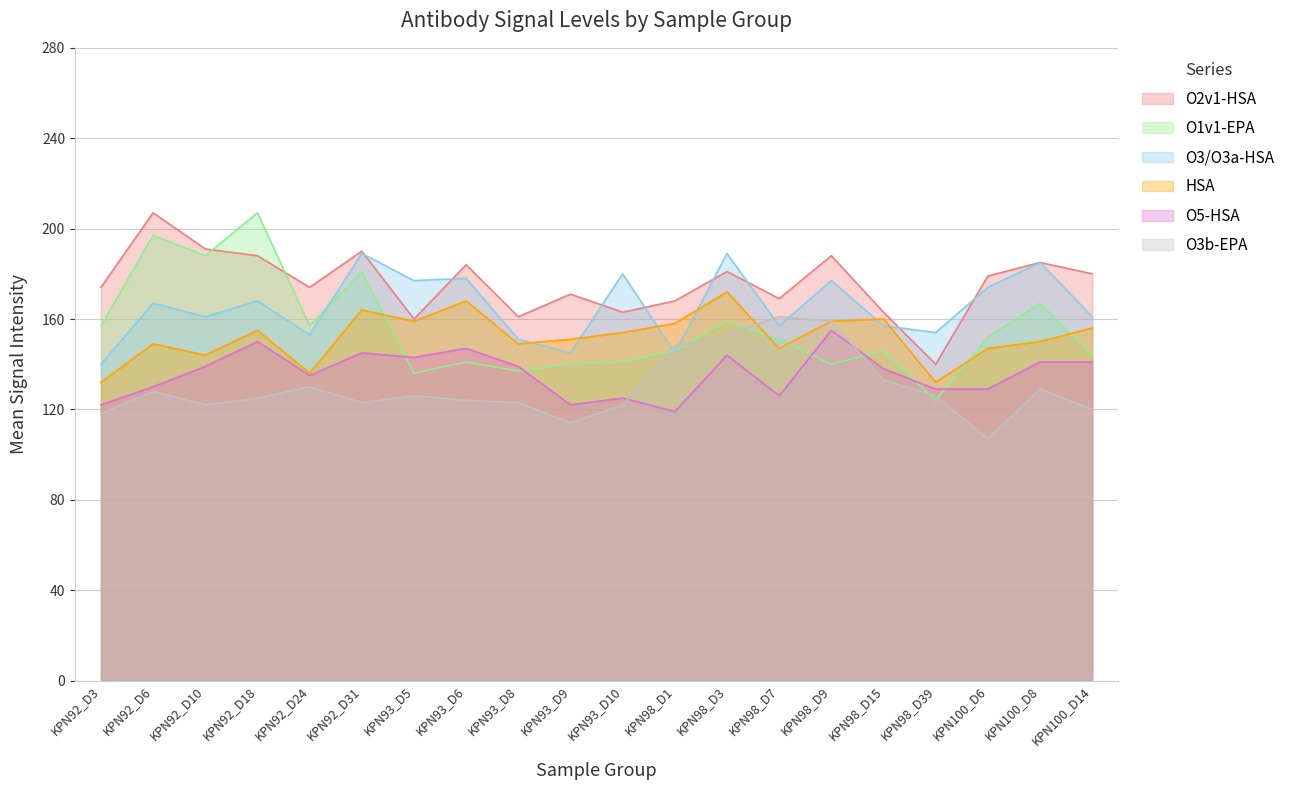

What is the average value of the O3/O3a-HSA series?

165